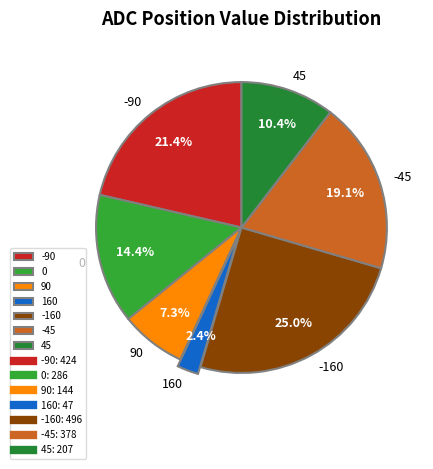

Which category has the biggest portion of the pie?

-160